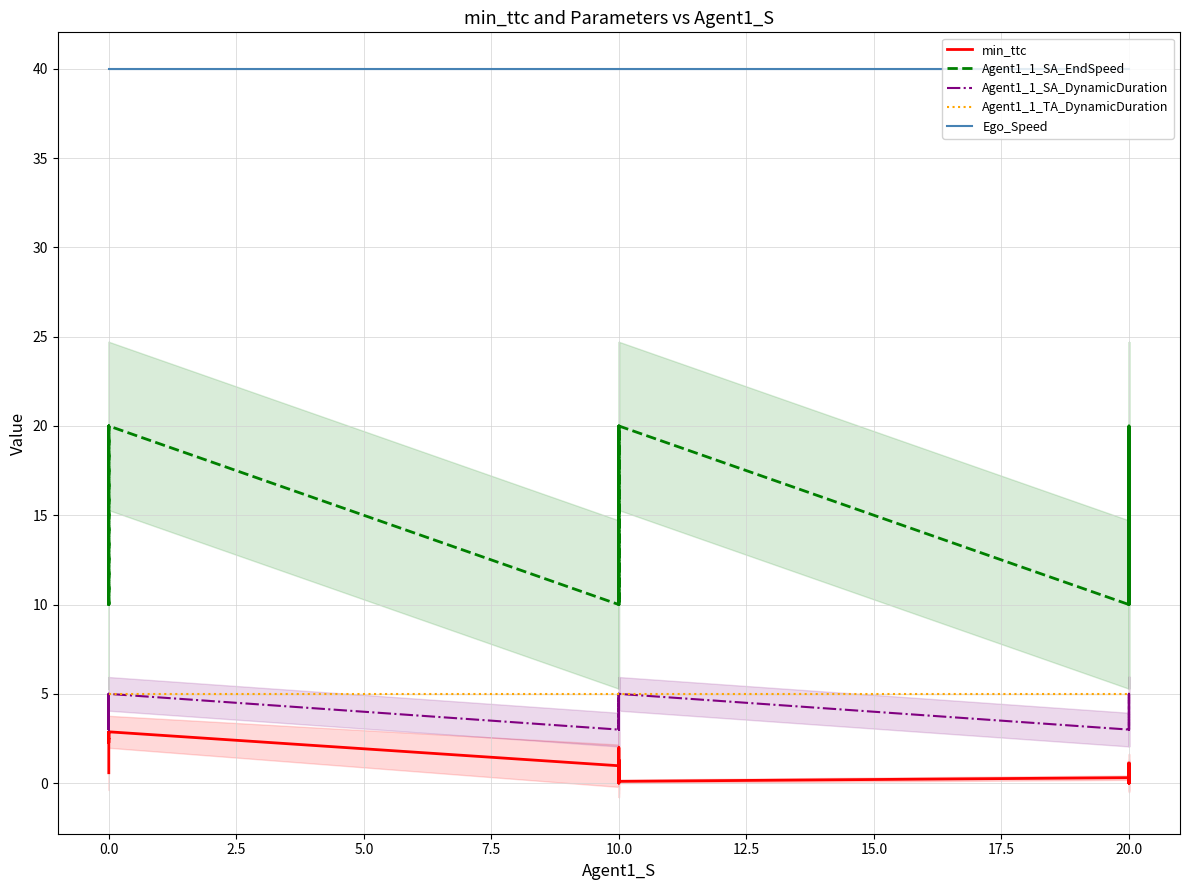

True or false: Agent1_1_TA_DynamicDuration and min_ttc cross at least once.

False